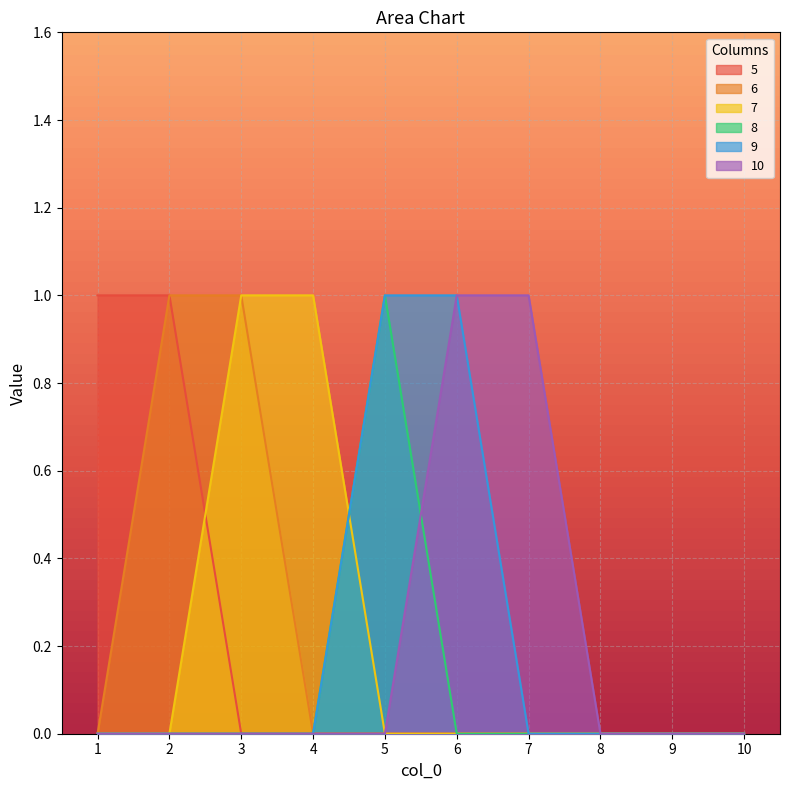

Reading left to right, extract all data points from this chart.

5: 1=1	2=1	3=0	4=0	5=0	6=0	7=0	8=0	9=0	10=0
6: 1=0	2=1	3=1	4=0	5=0	6=0	7=0	8=0	9=0	10=0
7: 1=0	2=0	3=1	4=1	5=0	6=0	7=0	8=0	9=0	10=0
8: 1=0	2=0	3=0	4=0	5=1	6=0	7=0	8=0	9=0	10=0
9: 1=0	2=0	3=0	4=0	5=1	6=1	7=0	8=0	9=0	10=0
10: 1=0	2=0	3=0	4=0	5=0	6=1	7=1	8=0	9=0	10=0